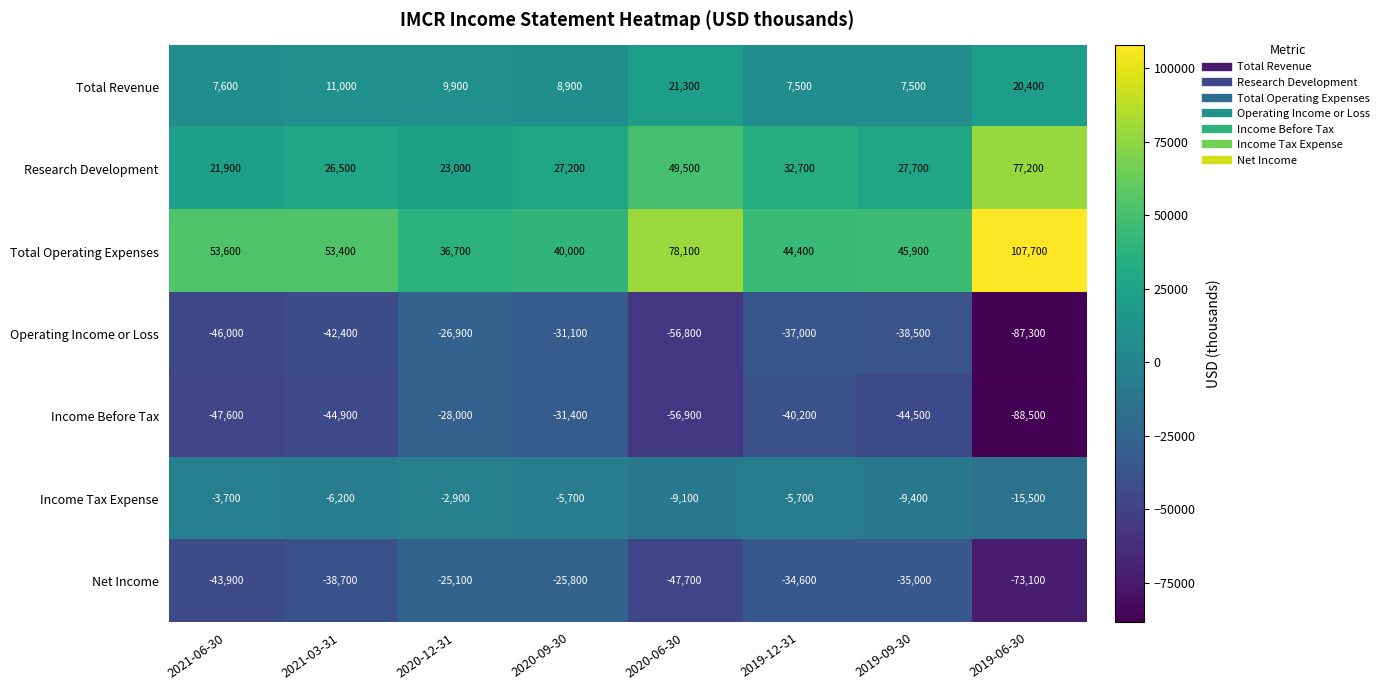

What is the difference between the maximum and minimum values in the Research Development series?

55300